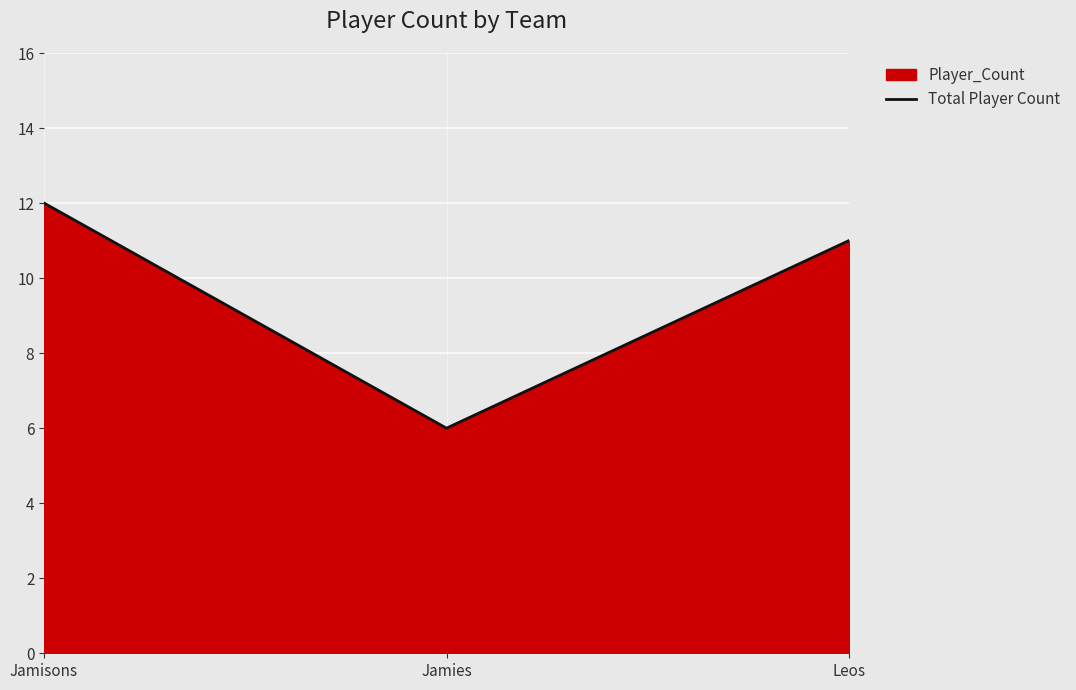

Reading left to right, extract all data points from this chart.

Jamisons=12	Jamies=6	Leos=11